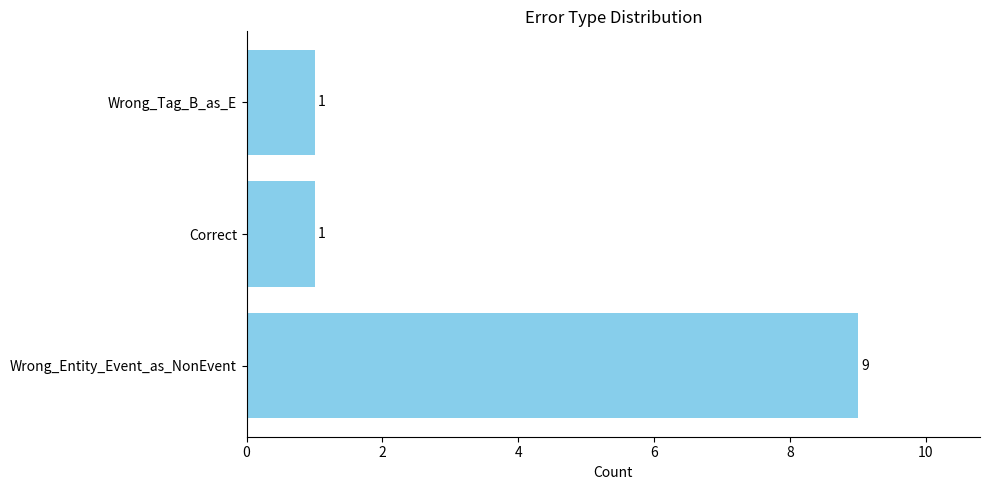

What is the difference between the maximum and minimum values?

8